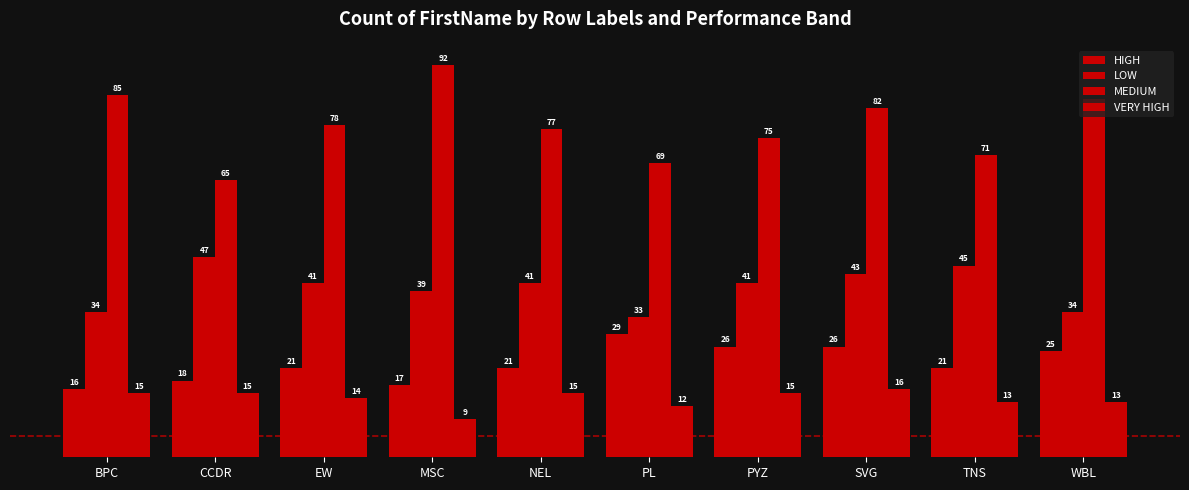

What is the difference between the highest and lowest values at NEL?

62